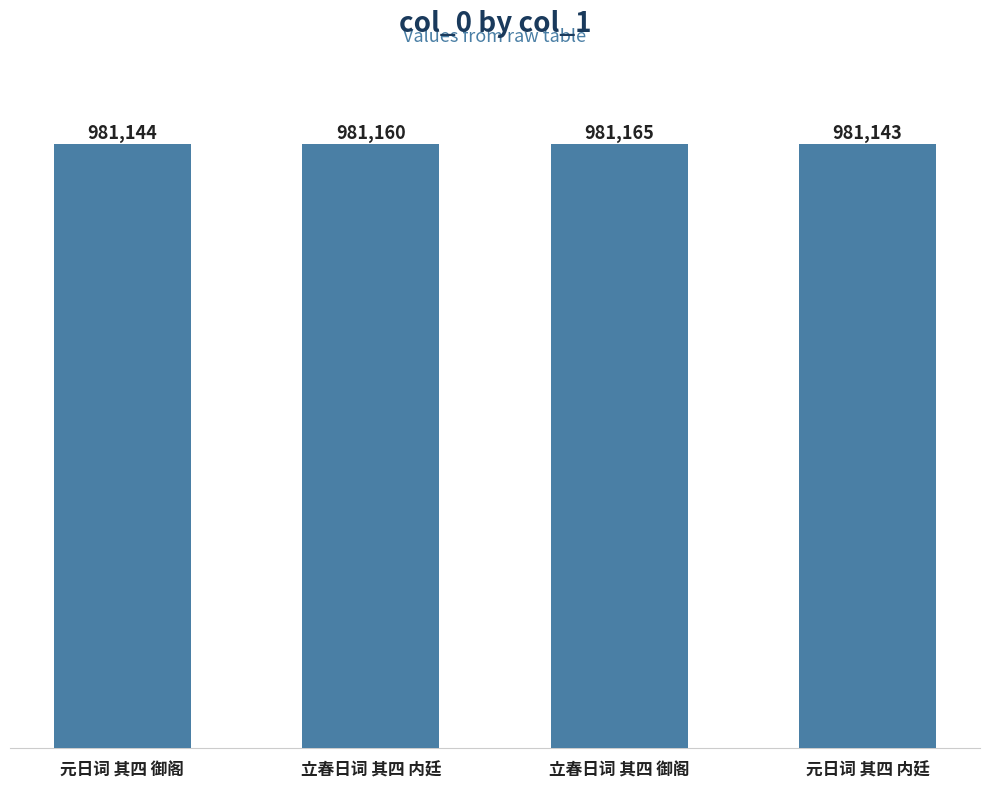

Does the chart contain stacked bars?

No